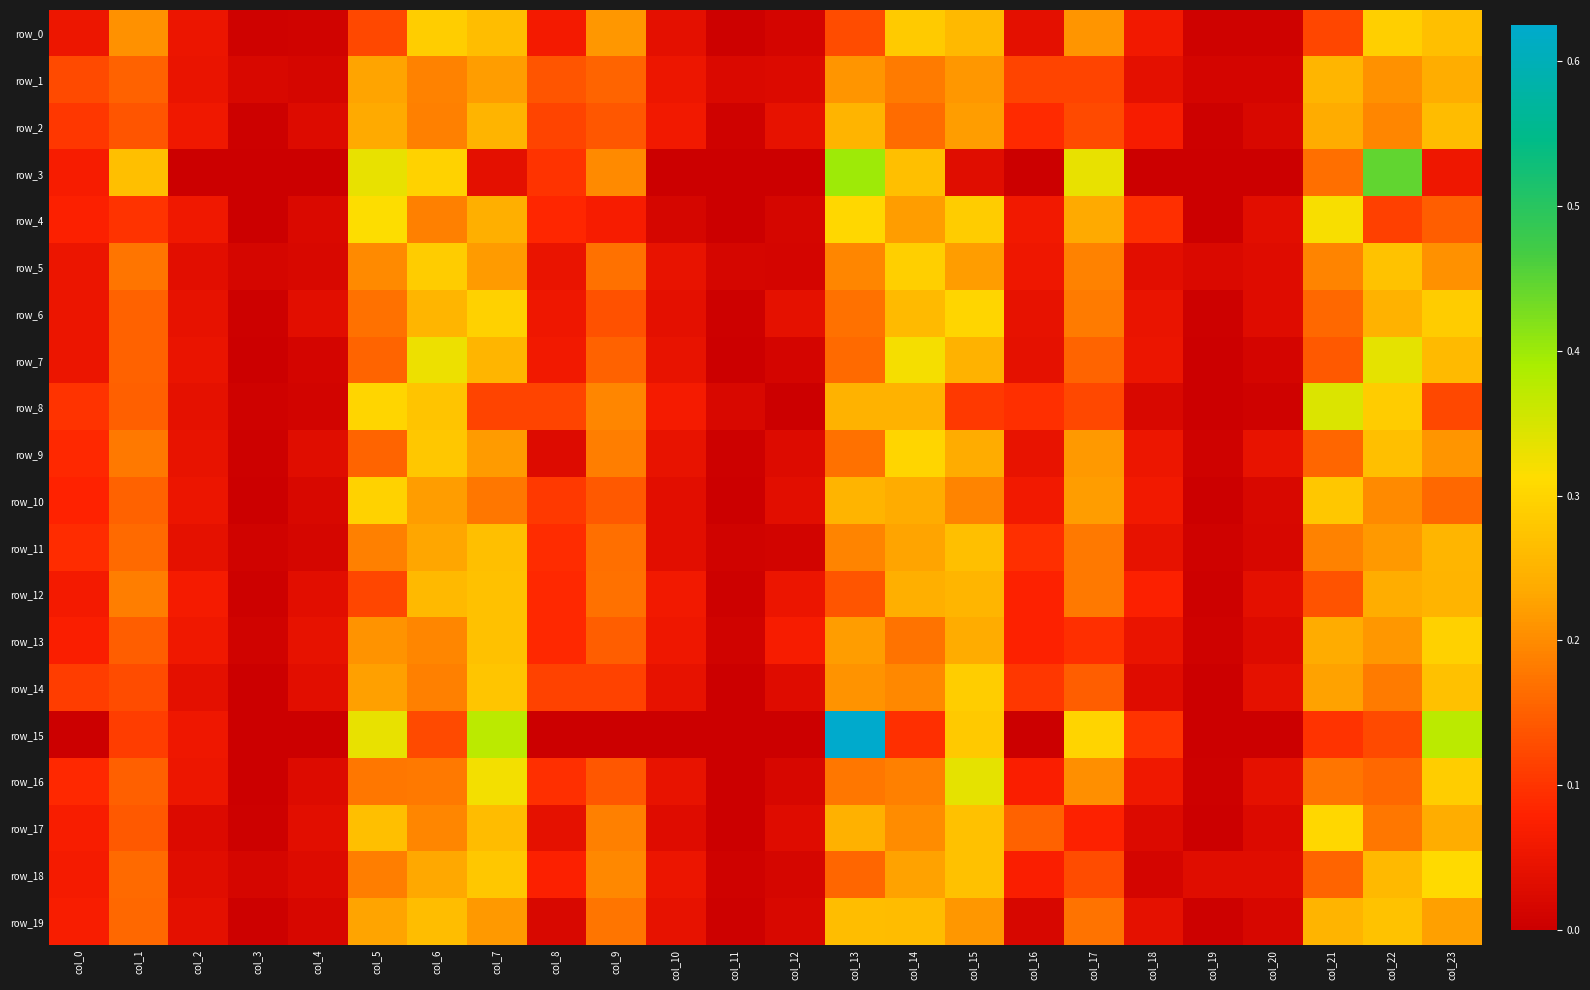

Where is row_0 nearest to the value 0?

col_11